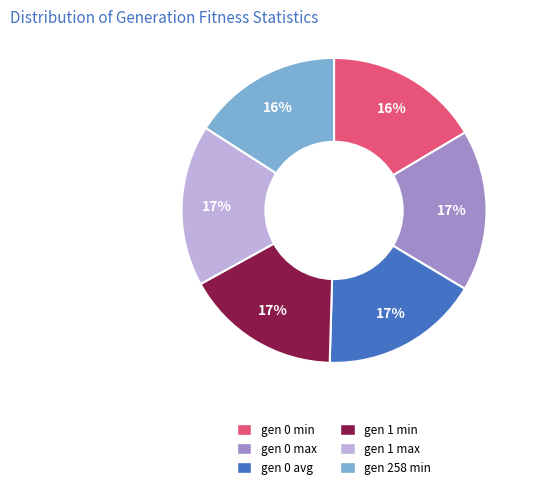

Approximately how many times larger is the value at gen 258 min compared to gen 0 avg?

0.9